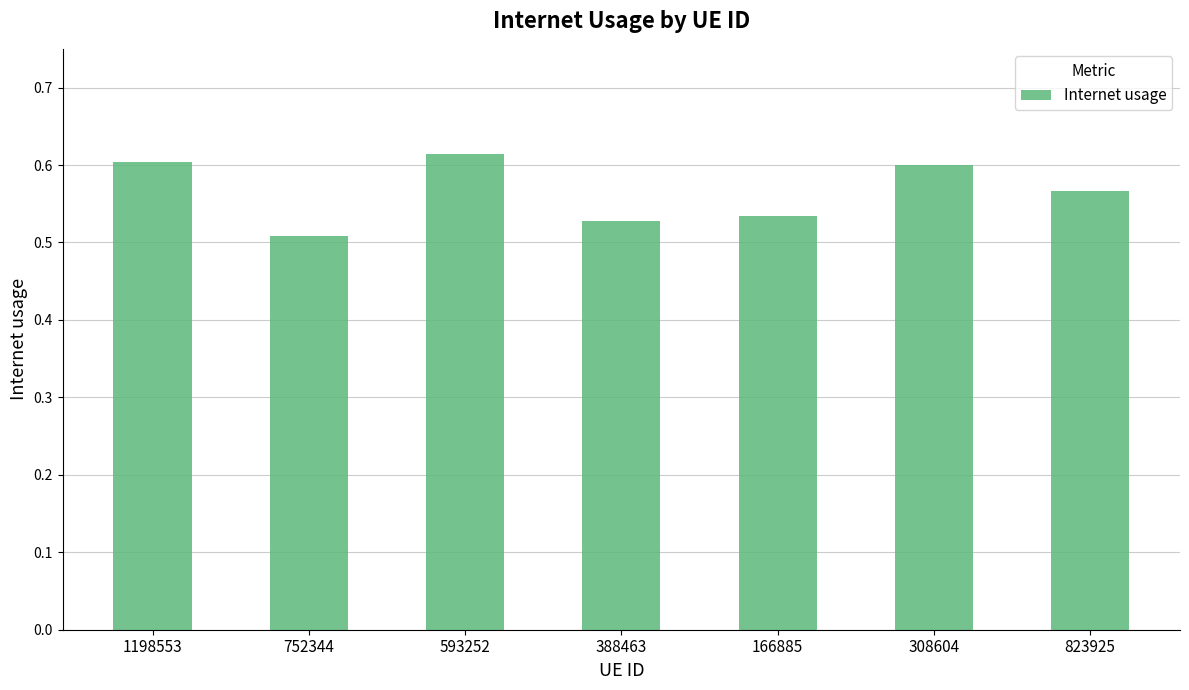

Which label corresponds to the largest value in the chart?

593252